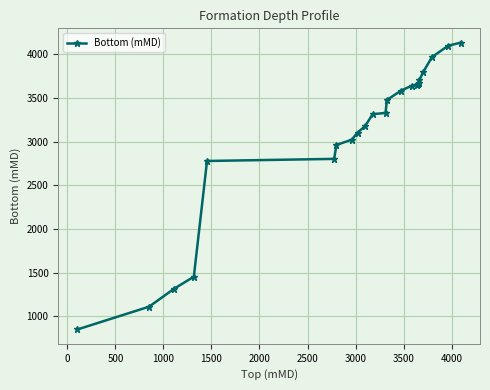

What is the difference between the maximum and minimum values?

3281.0